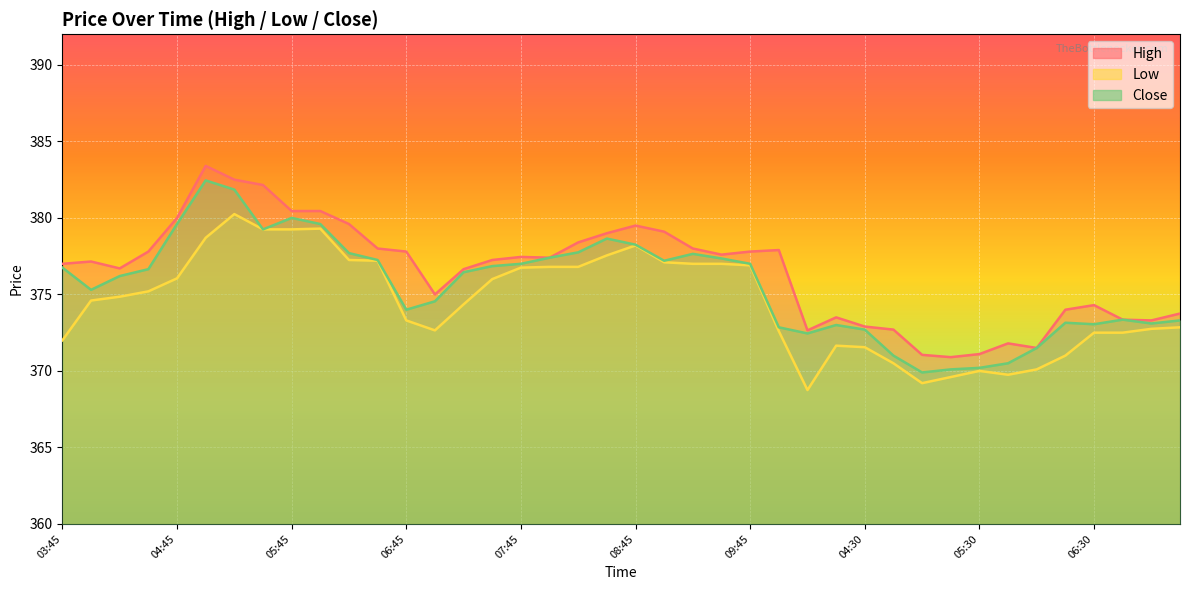

Read the Close value at 04:00.

375.3